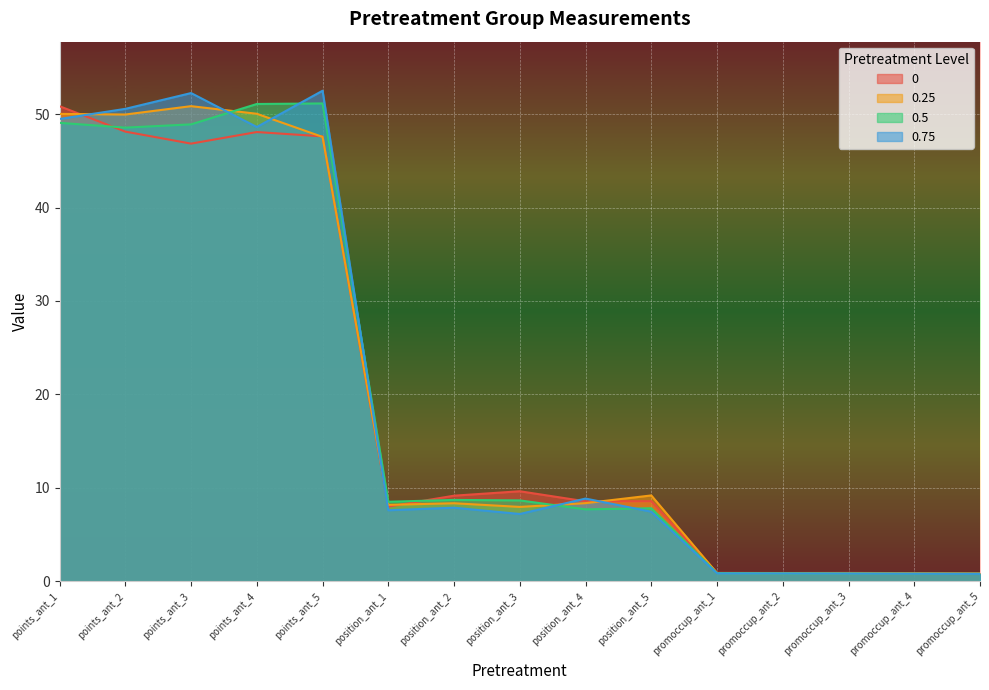

Between which two adjacent categories do 0.25 and 0.5 first intersect?

points_ant_3 and points_ant_4